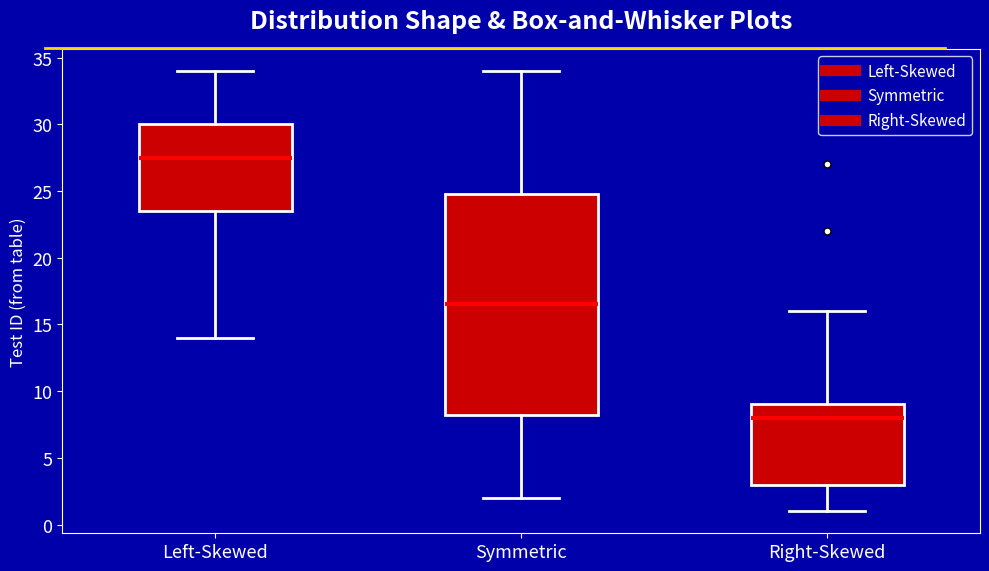

Which box's median line is the highest?

Left-Skewed